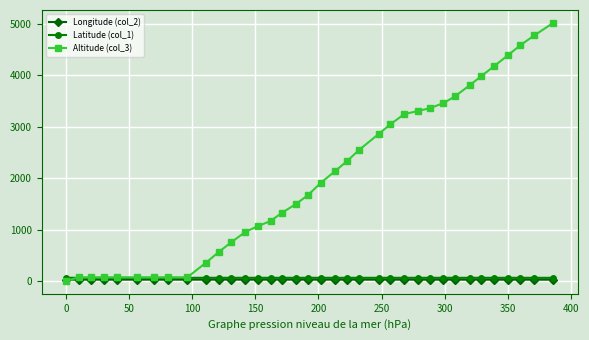

Does the chart have visible grid lines?

Yes